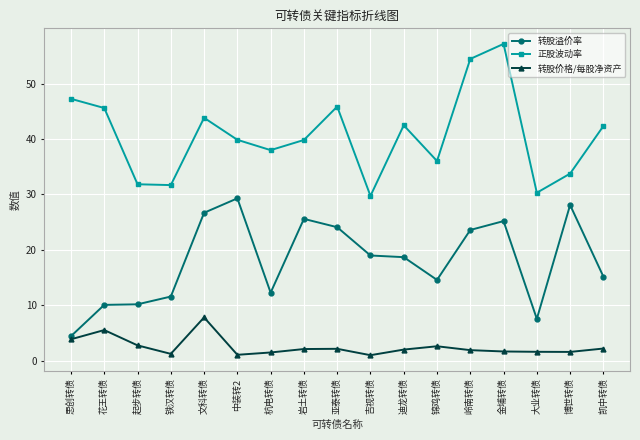

At 亚泰转债, list the series in order from smallest to largest.

转股价格/每股净资产, 转股溢价率, 正股波动率